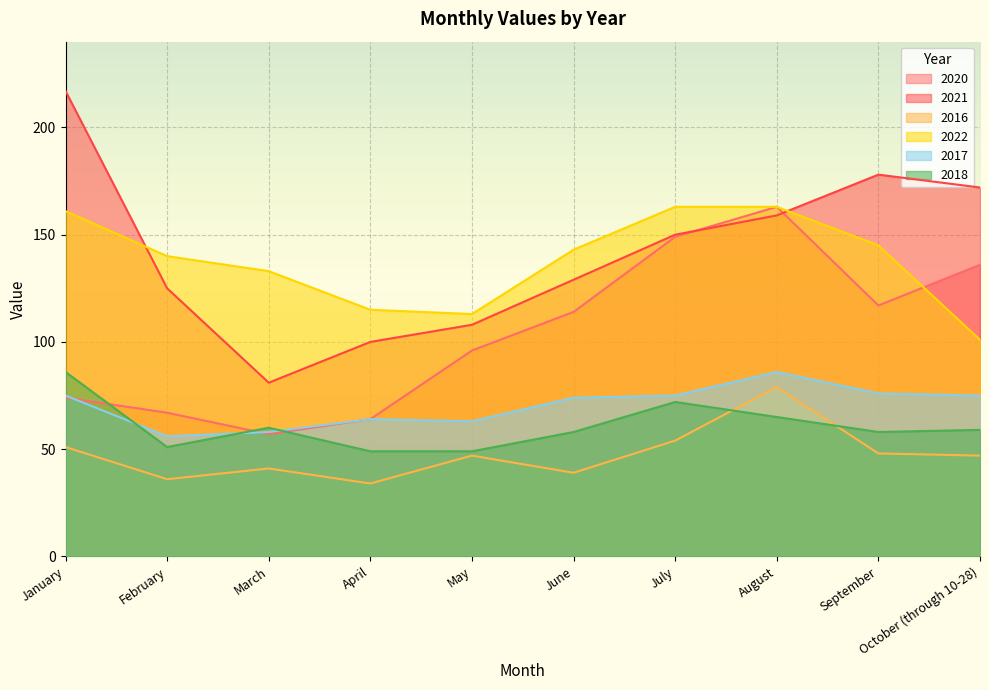

Reading left to right, list all the values displayed in this chart.

2020: 74	67	57	64	96	114	149	163	117	136
2021: 217	125	81	100	108	129	150	159	178	172
2016: 51	36	41	34	47	39	54	79	48	47
2022: 161	140	133	115	113	143	163	163	145	101
2017: 75	56	58	64	63	74	75	86	76	75
2018: 86	51	60	49	49	58	72	65	58	59